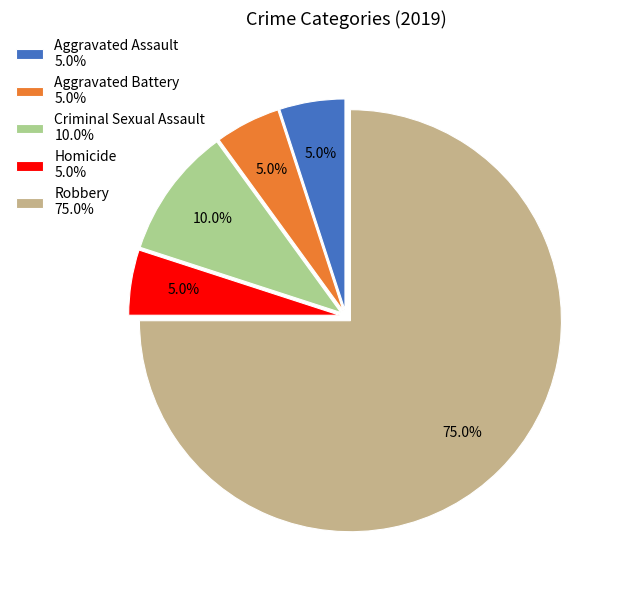

Approximately how many times larger is the value at Robbery compared to Homicide?

15.0